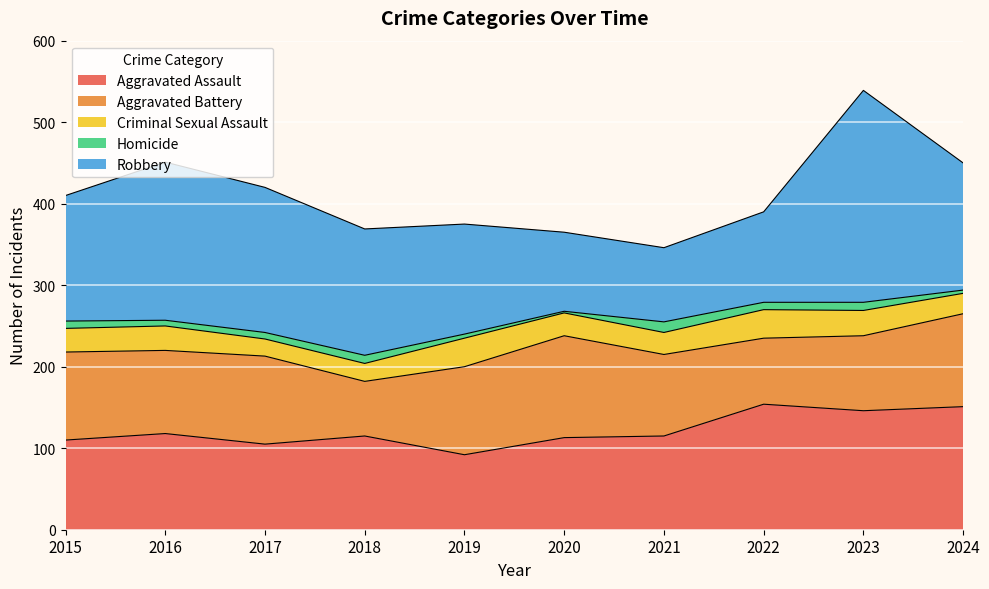

Does the chart display data point markers on the line(s)?

No